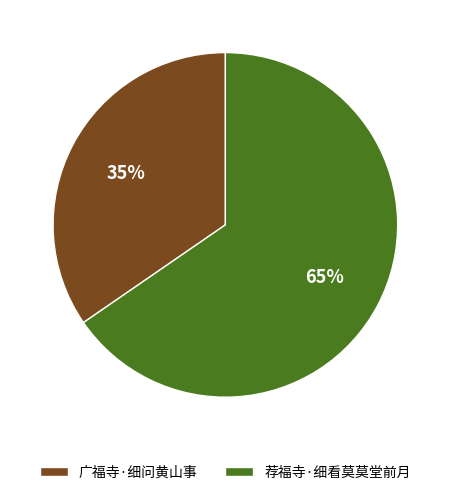

What percentage is the 广福寺·细问黄山事 slice, to the nearest percent?

35%